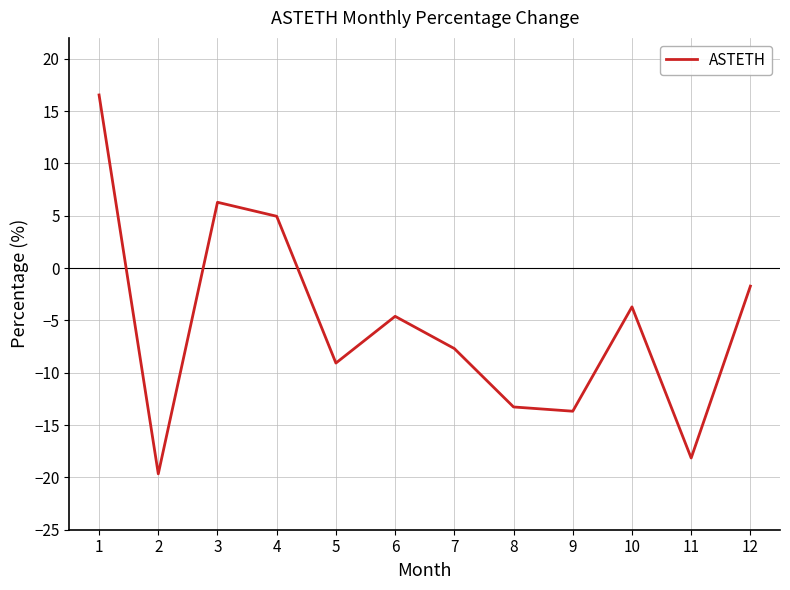

What is the minimum value shown in the chart?

-19.7